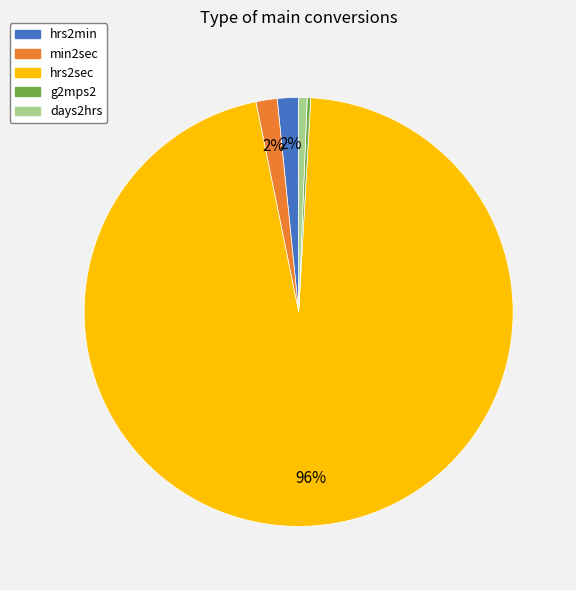

The hrs2sec slice represents 96% of the pie. True or false?

True